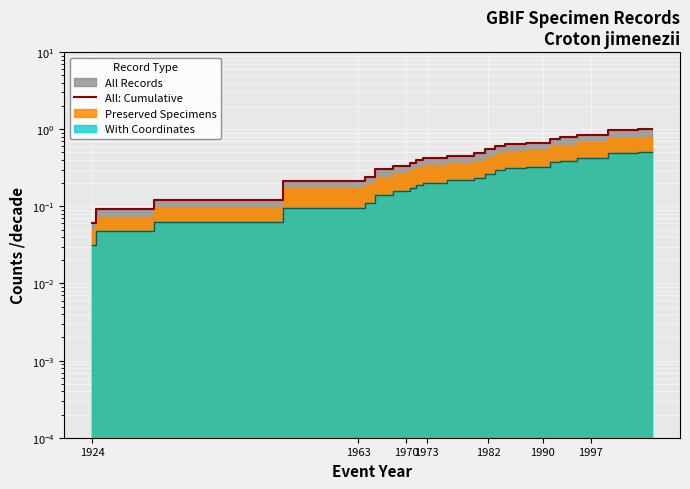

True or false: the data has more than 0 interior local peaks.

False